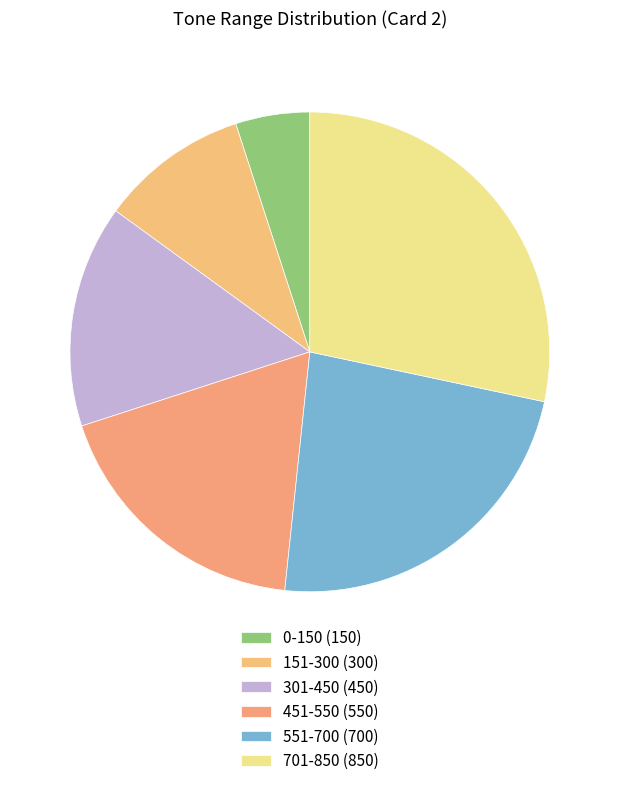

How many segments does this pie chart have?

6